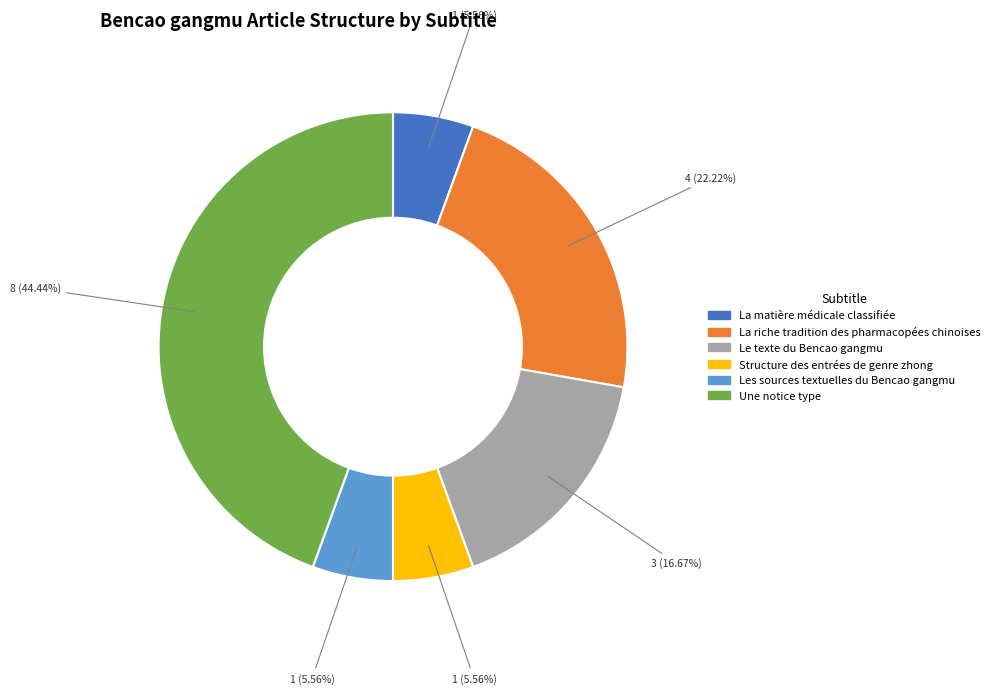

Does Le texte du Bencao gangmu account for over 50% of the chart?

No